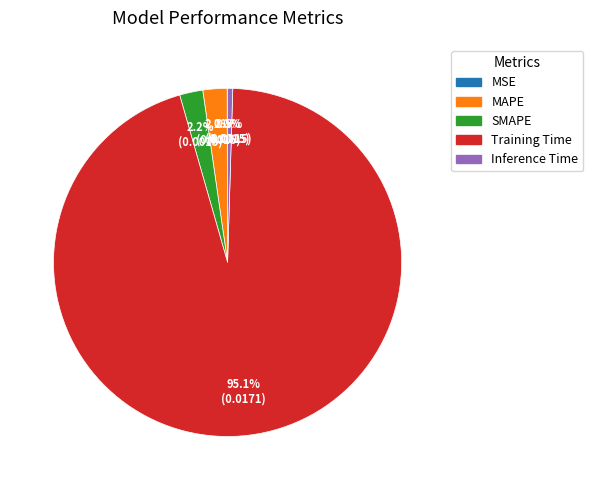

Do MAPE and Inference Time together represent more than half of the pie?

No